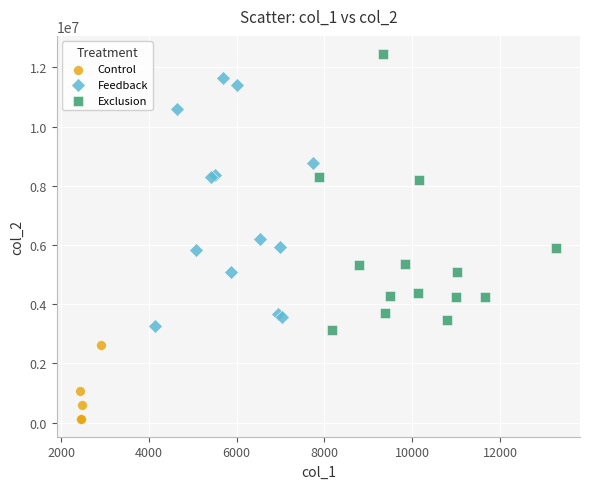

Which series contains the highest Y value?

Exclusion